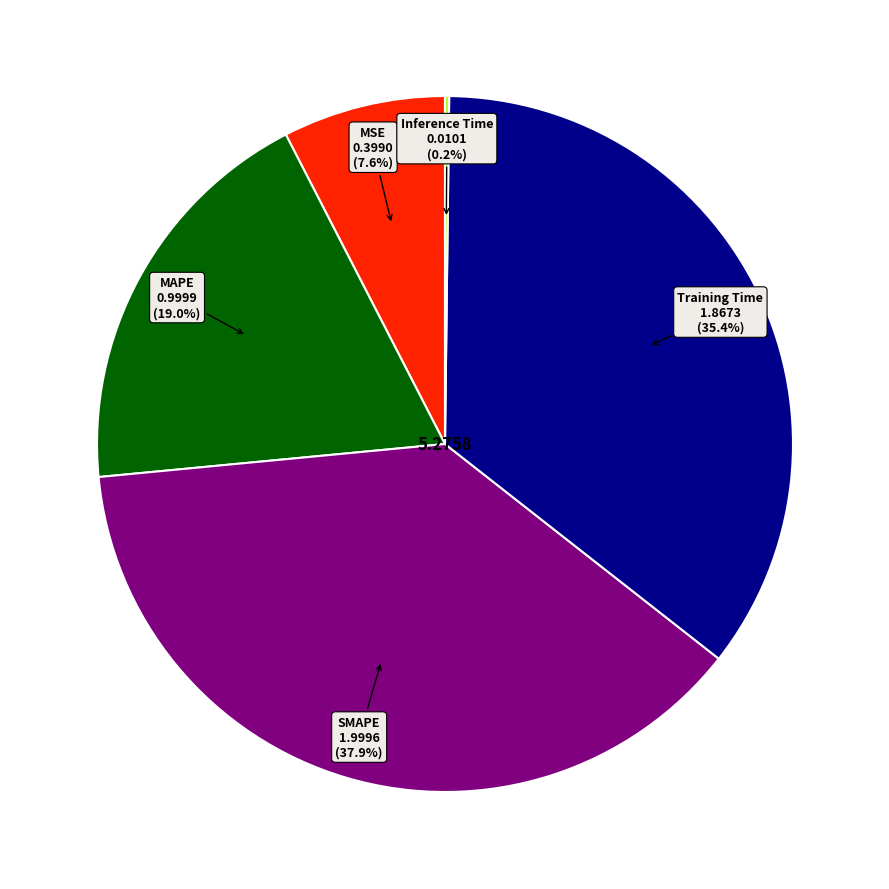

Is there a majority slice in this chart?

No